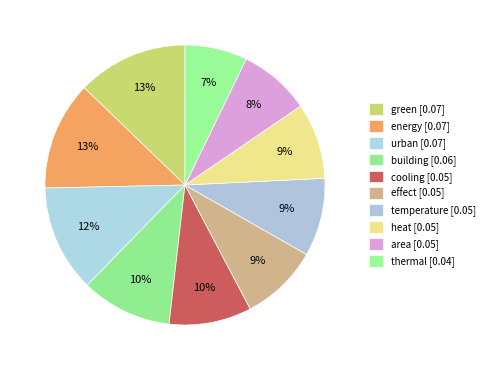

Is there any slice that represents more than half of the pie?

No